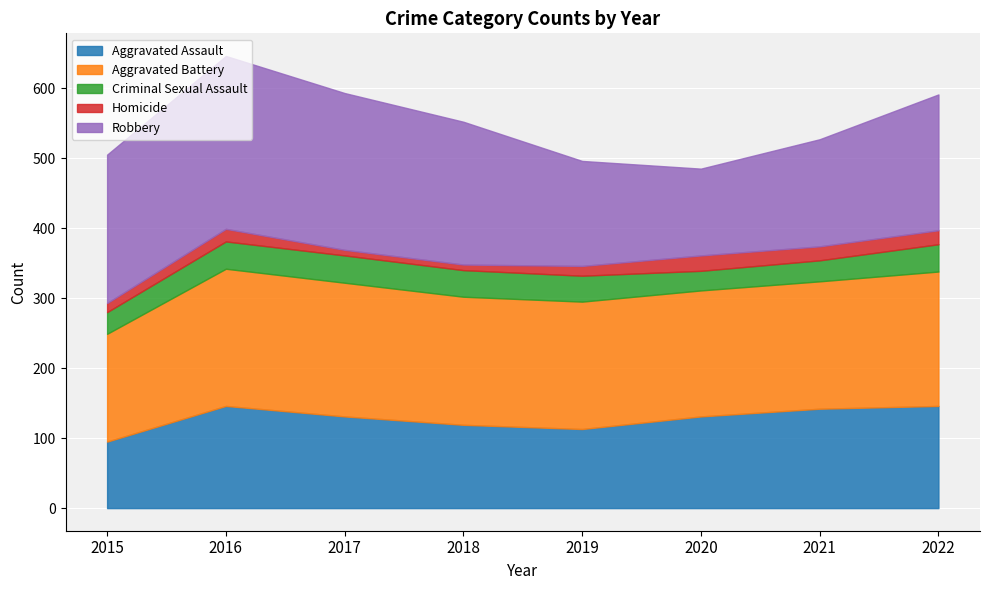

Rank the series at 2020 from highest to lowest value.

Aggravated Battery, Aggravated Assault, Robbery, Criminal Sexual Assault, Homicide